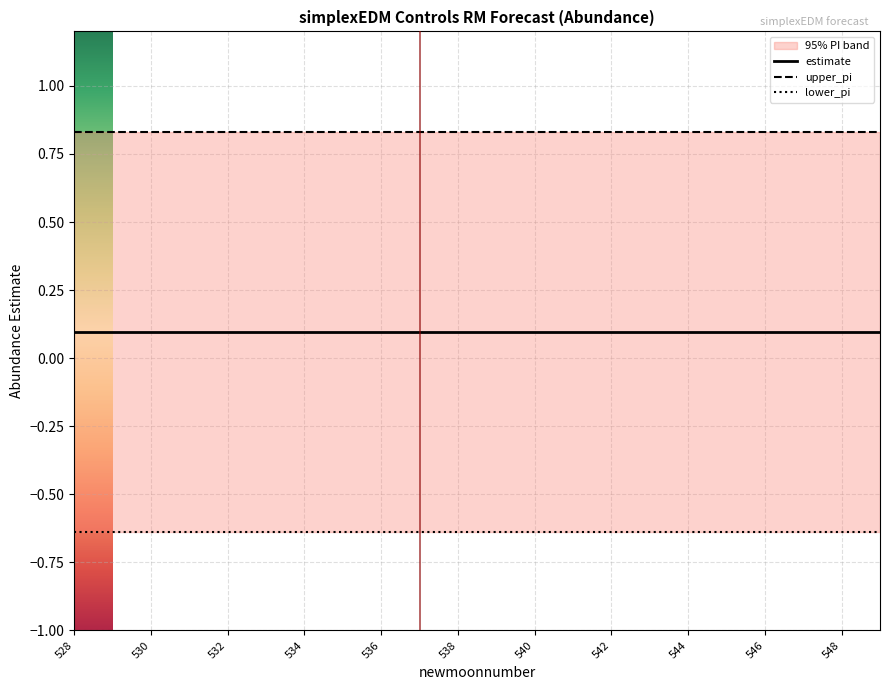

The value of upper_pi at 546 is 0.2. True or false?

False